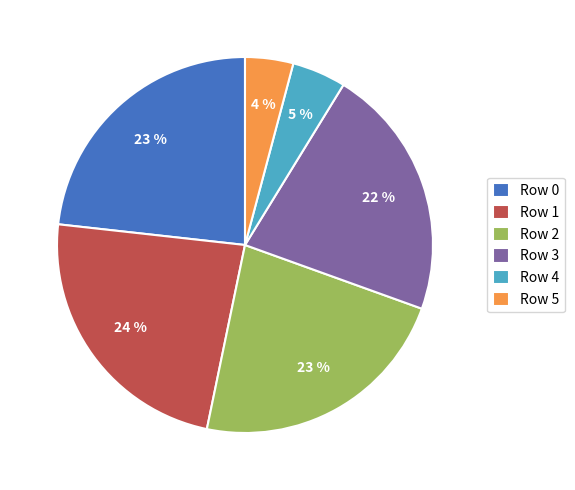

Count the number of slices in the pie.

6